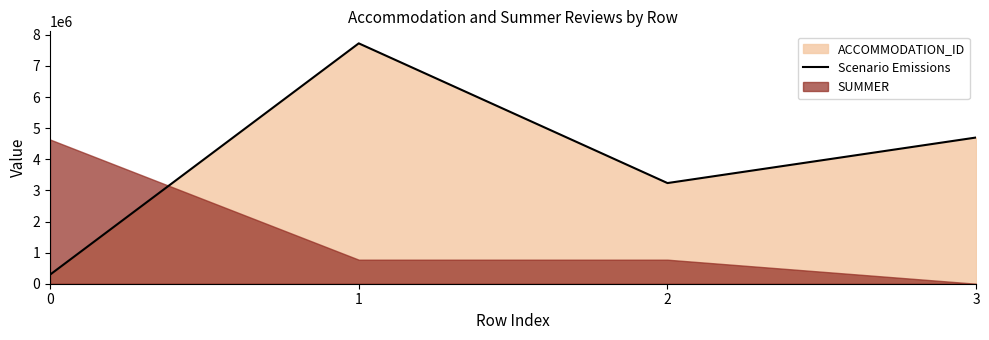

What is the change in value from 2 to 3?

+1464532